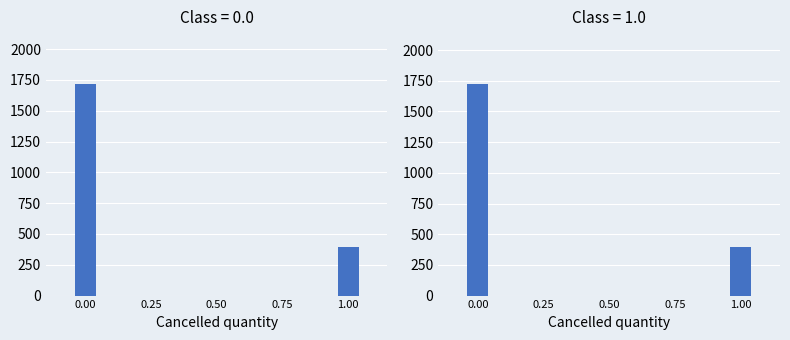

True or false: Accepted quantity has a value of 1716 at 0.00.

True